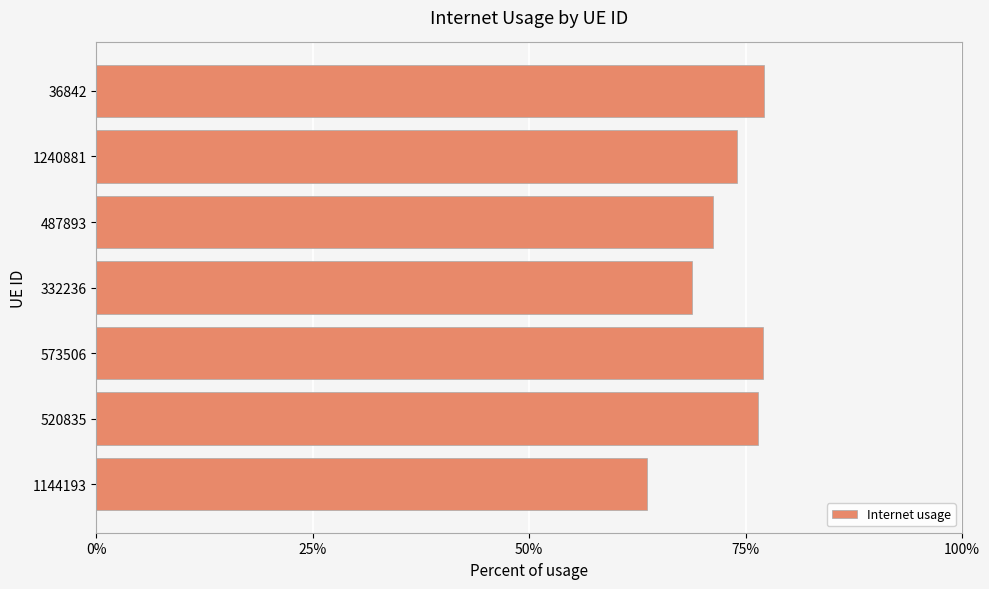

Does the chart contain any negative values?

No